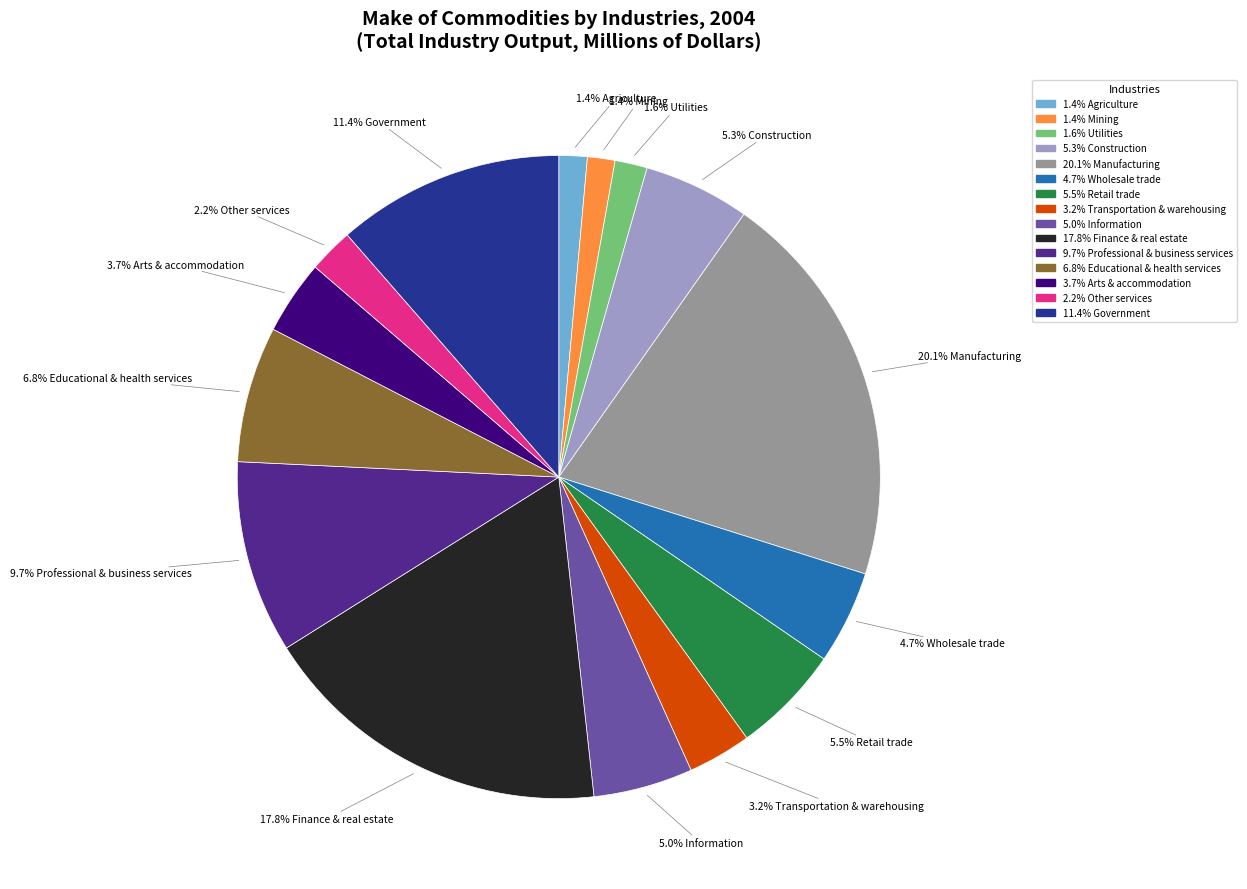

Does any single category account for the majority?

No